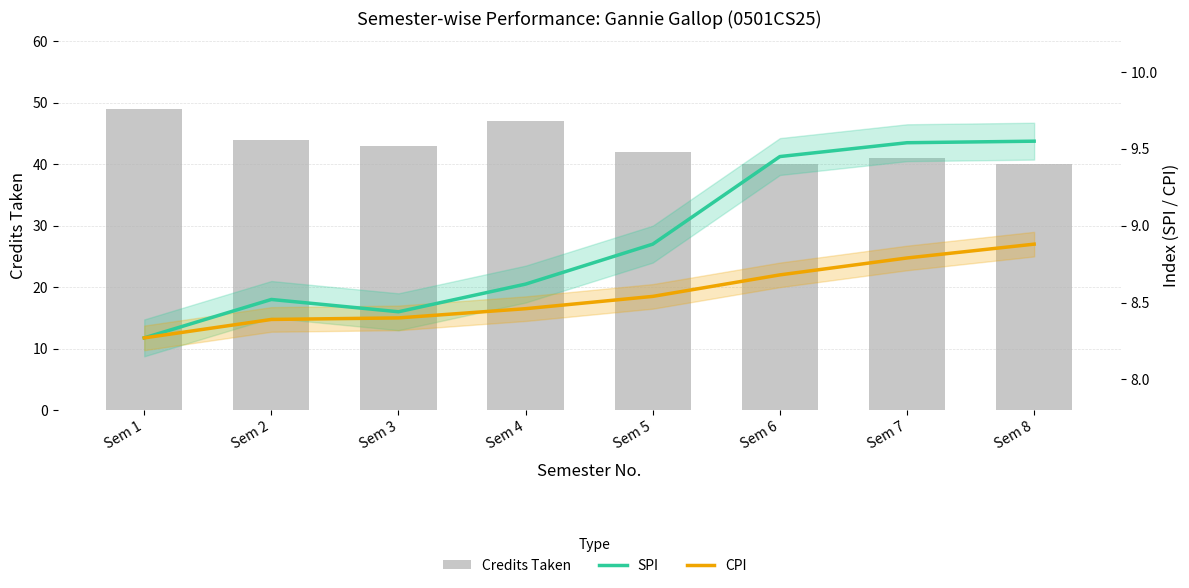

Reading left to right, extract all data points from this chart.

Credits Taken: Sem 1=49.0	Sem 2=44.0	Sem 3=43.0	Sem 4=47.0	Sem 5=42.0	Sem 6=40.0	Sem 7=41.0	Sem 8=40.0
SPI: Sem 1=8.3	Sem 2=8.5	Sem 3=8.4	Sem 4=8.6	Sem 5=8.9	Sem 6=9.4	Sem 7=9.5	Sem 8=9.6
CPI: Sem 1=8.3	Sem 2=8.4	Sem 3=8.4	Sem 4=8.5	Sem 5=8.5	Sem 6=8.7	Sem 7=8.8	Sem 8=8.9